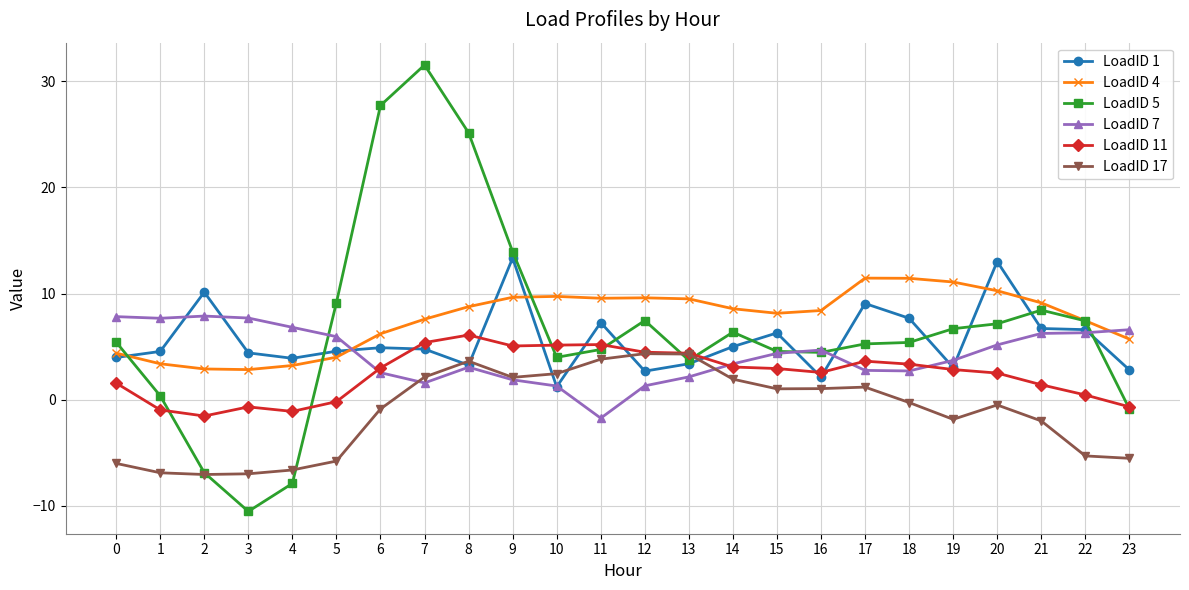

Which series has the largest range (max minus min)?

LoadID 5